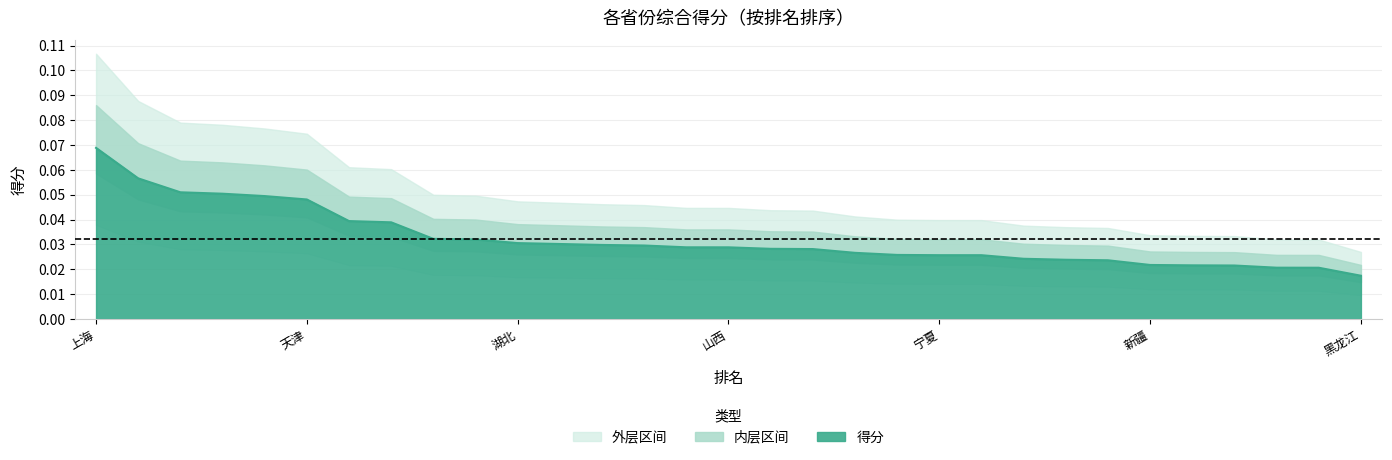

Reading right to left, extract all data points from this chart.

0.0	0.0	0.0	0.0	0.0	0.0	0.0	0.0	0.0	0.0	0.0	0.0	0.0	0.0	0.0	0.0	0.0	0.0	0.0	0.0	0.0	0.0	0.0	0.0	0.0	0.0	0.0	0.1	0.1	0.1	0.1